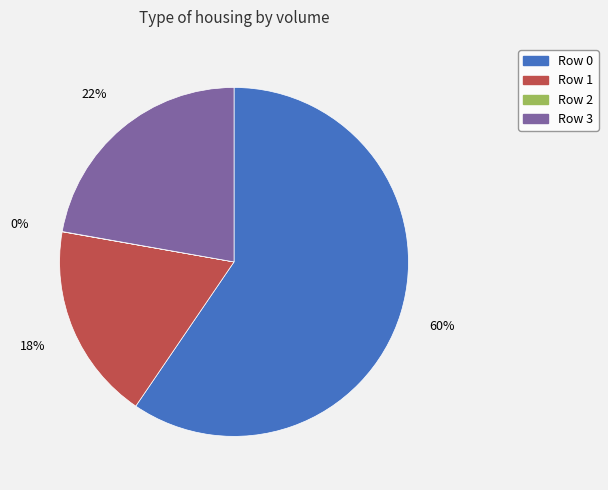

Is there a majority slice in this chart?

Yes